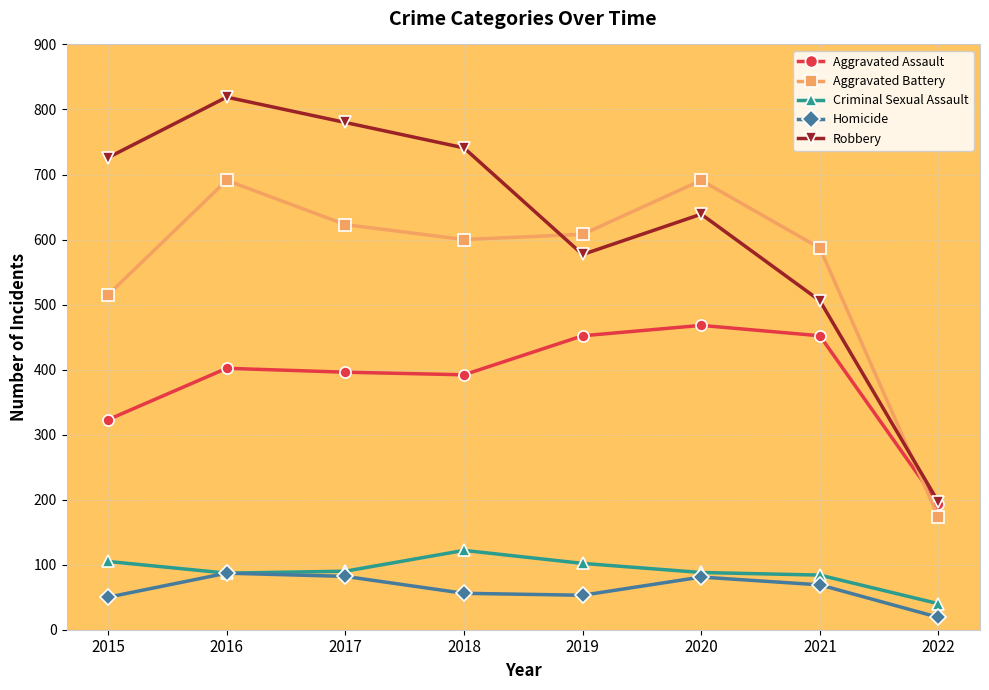

Which series changed the most between 2015 and 2020?

Aggravated Battery